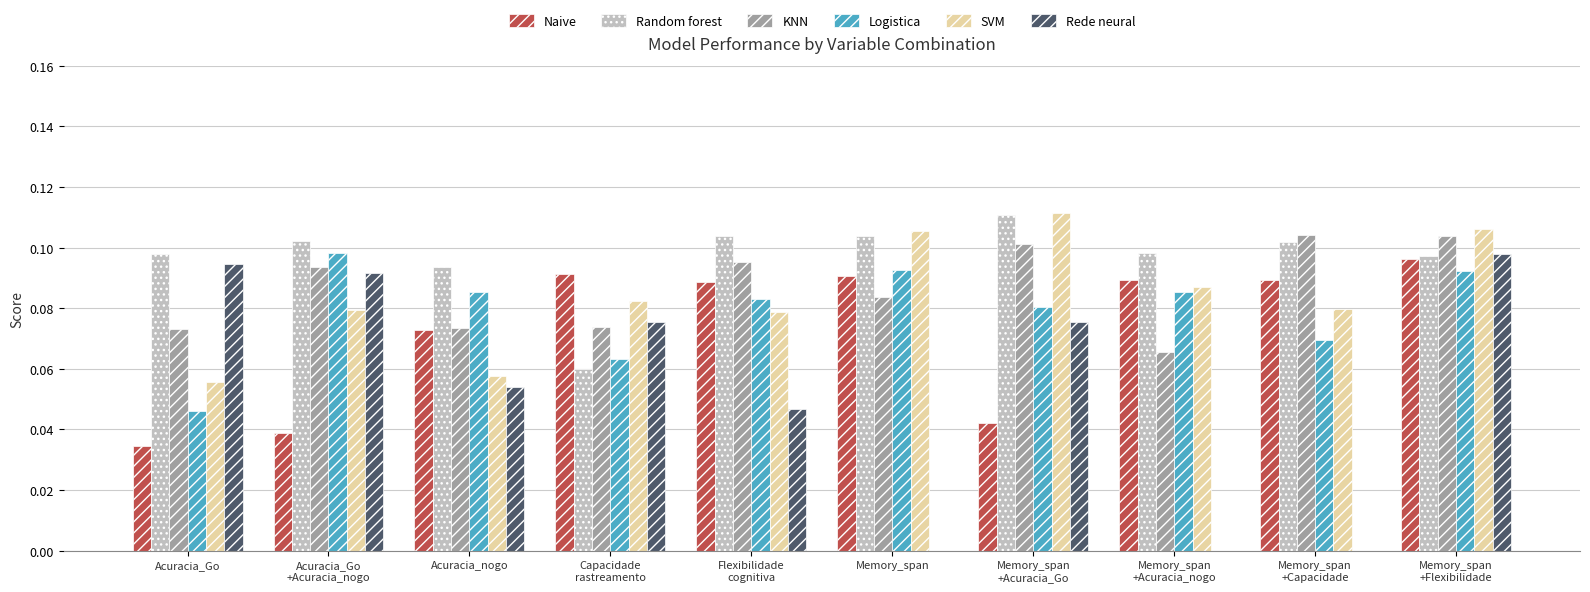

What is the sum of all KNN values?

0.9